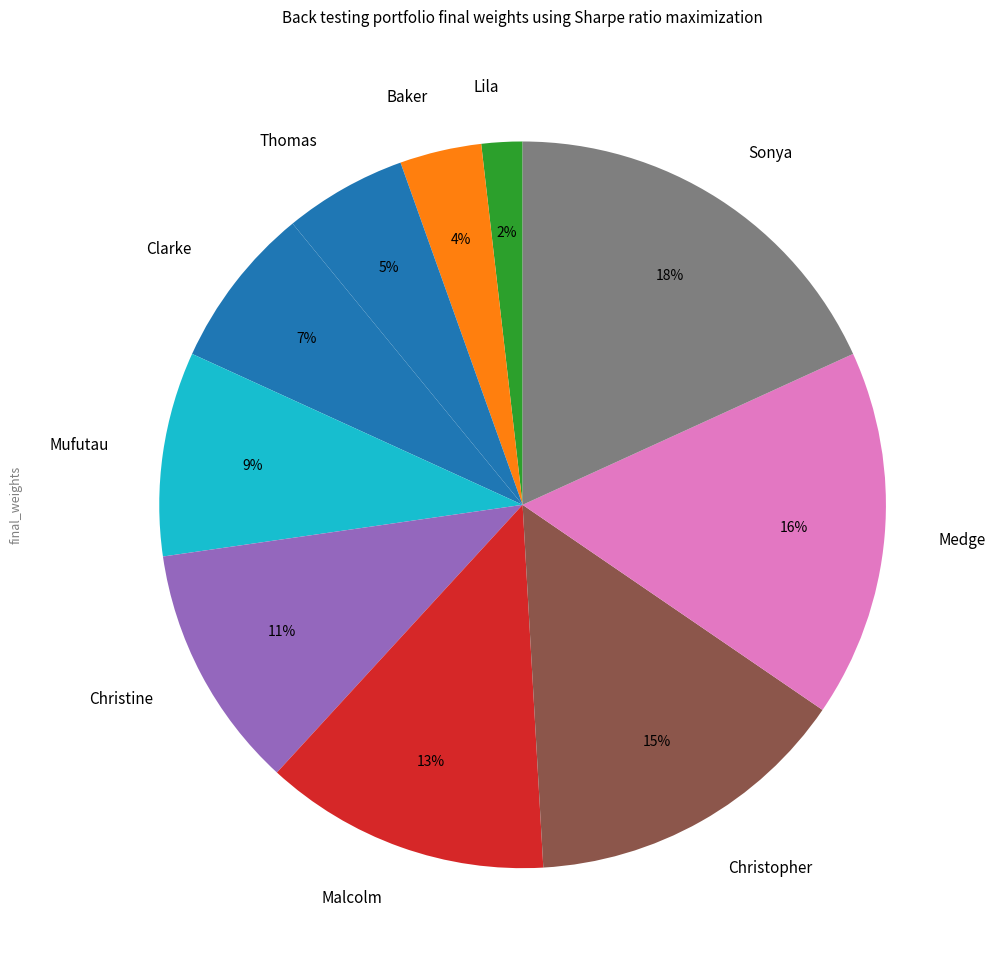

Approximately how many times larger is the value at Clarke compared to Mufutau?

0.8